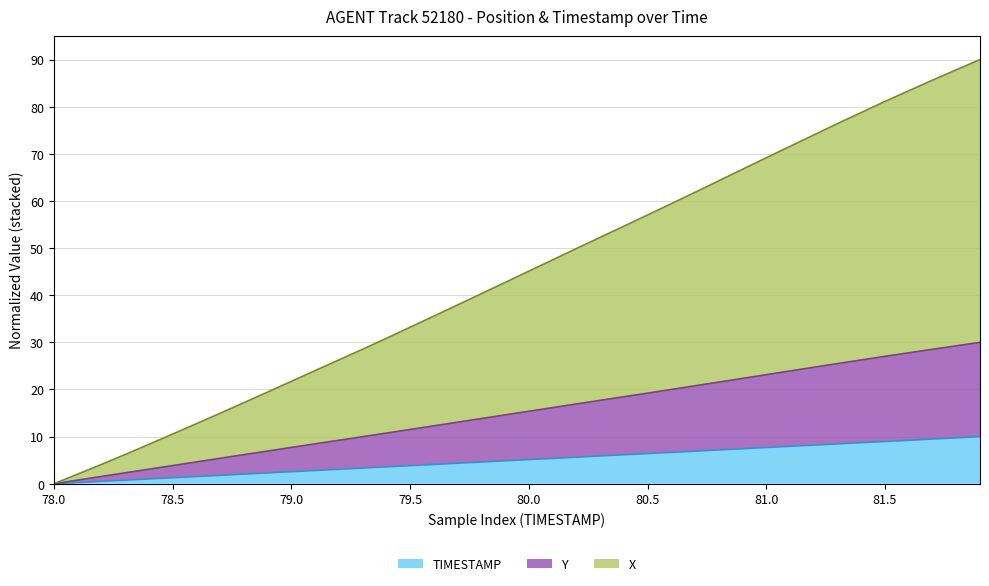

Is it true that TIMESTAMP equals 0.8 at 79.5?

False